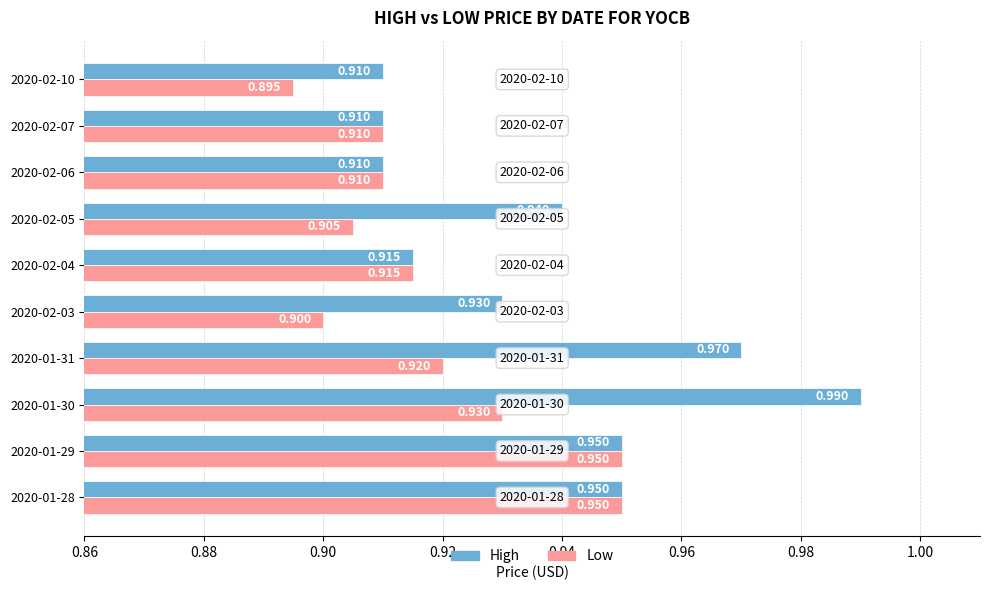

How many distinct data groups are displayed?

2